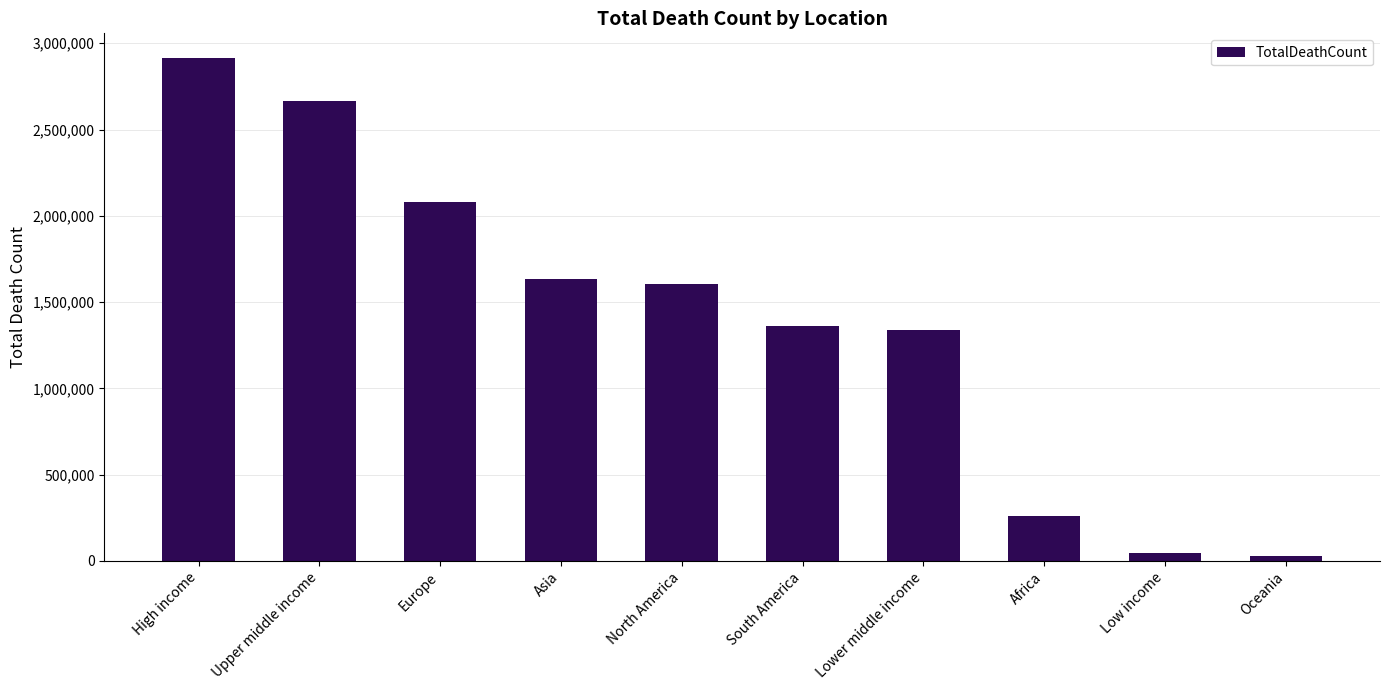

What is the ratio of the value at Asia to the value at Upper middle income?

0.6